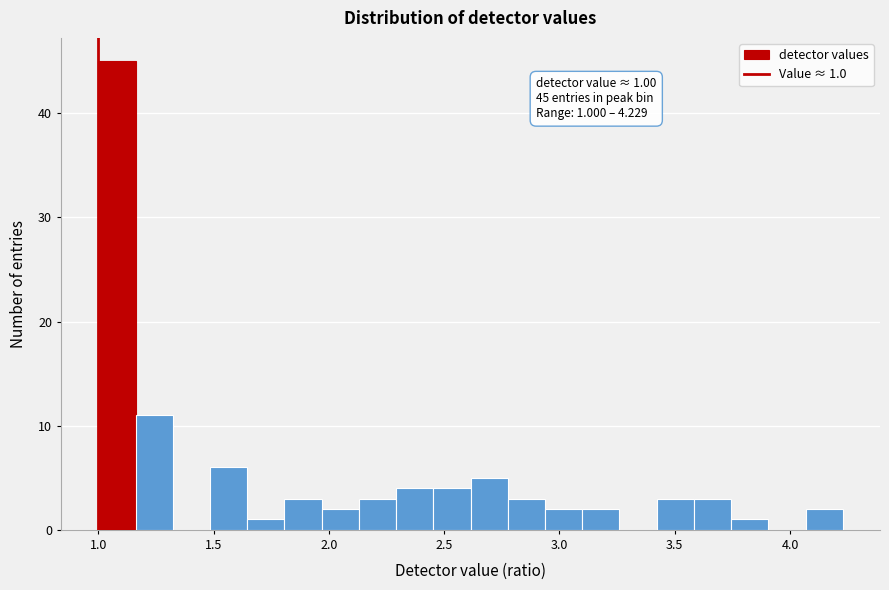

Around what value on the x-axis is the tallest bar? Give the approximate position of its centre, as read against the axis.

1.10